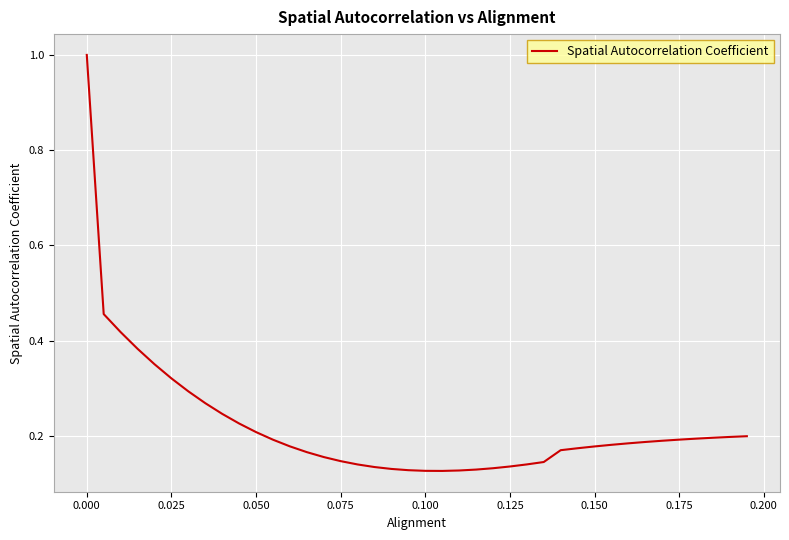

What is the difference between the maximum and minimum values?

0.9